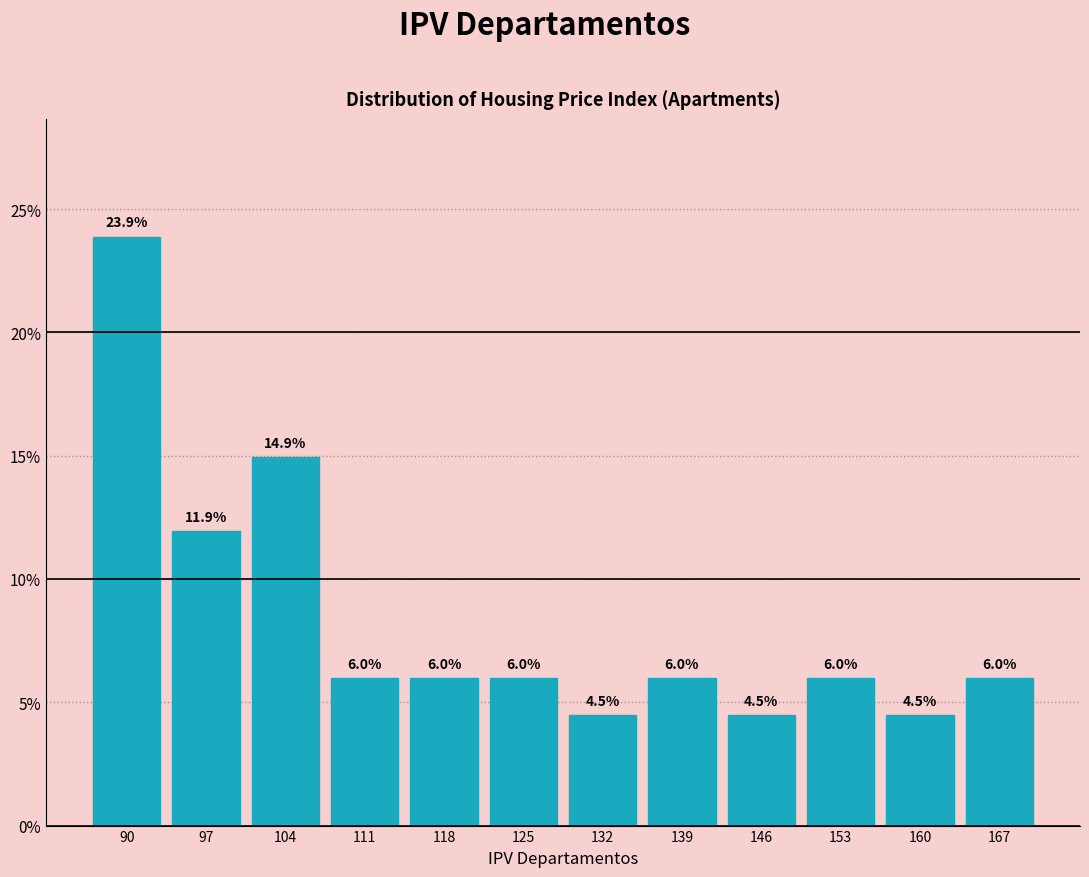

Which range on the x-axis has the tallest bar?

86 to 93